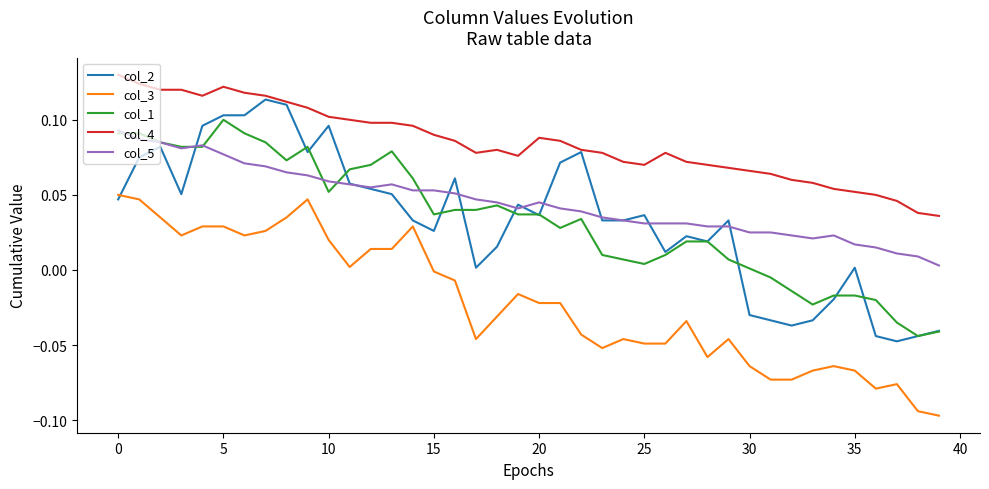

True or false: col_3 and col_4 intersect in this chart.

False